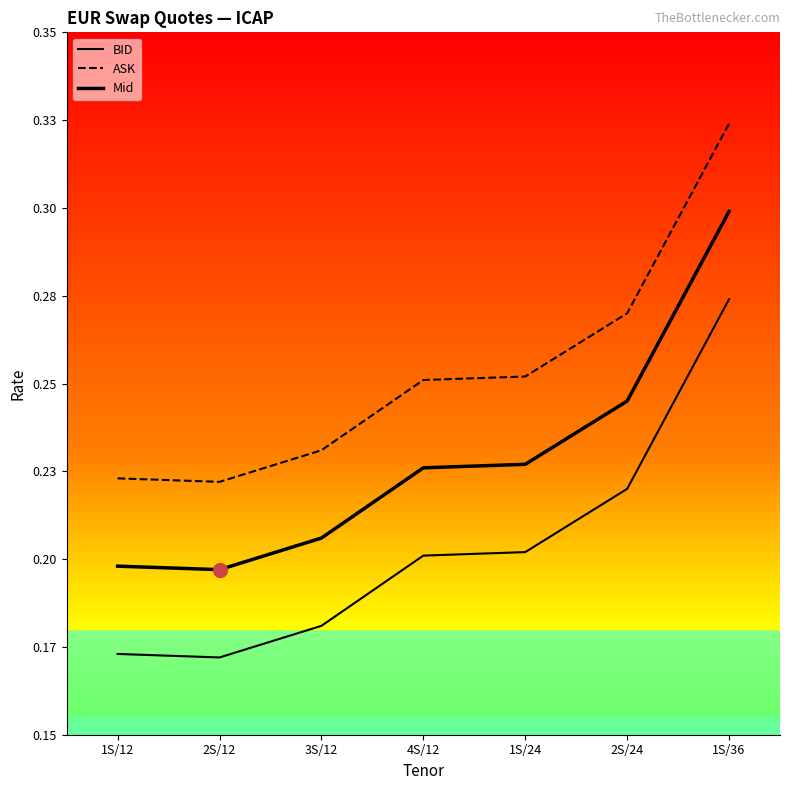

Does the chart display data point markers on the line(s)?

No